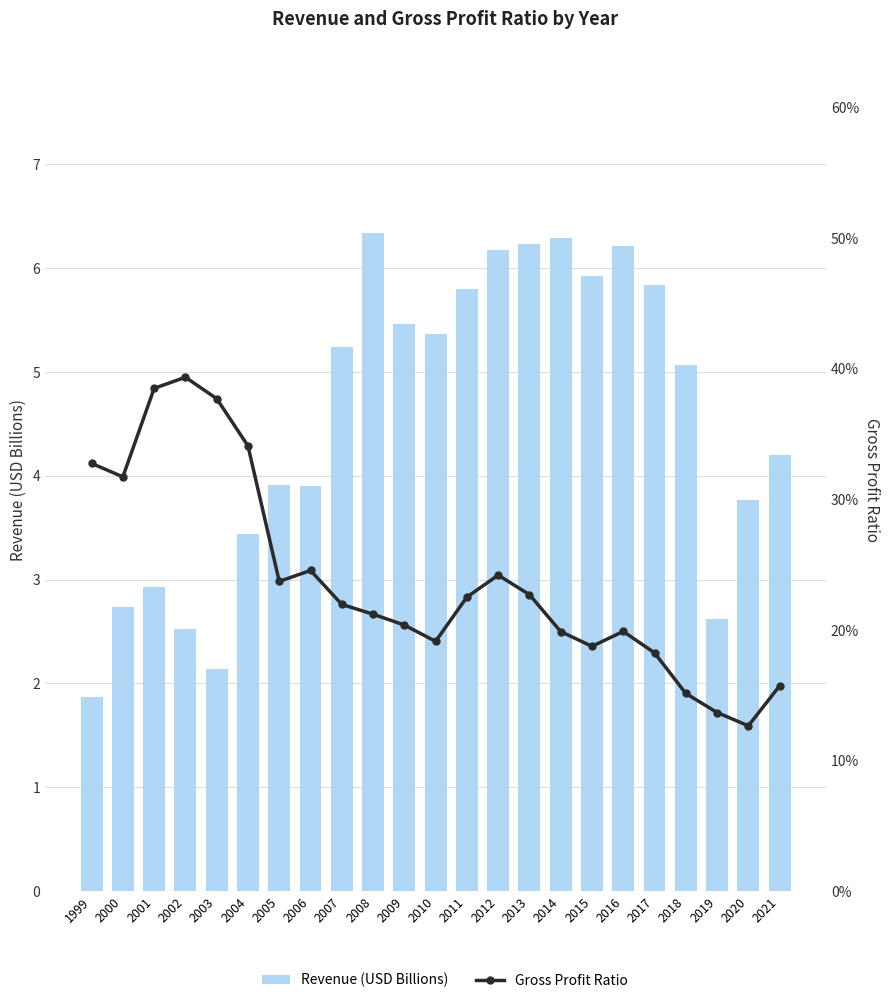

Is it true that Revenue (USD Billions) equals 5.5 at 2009?

True